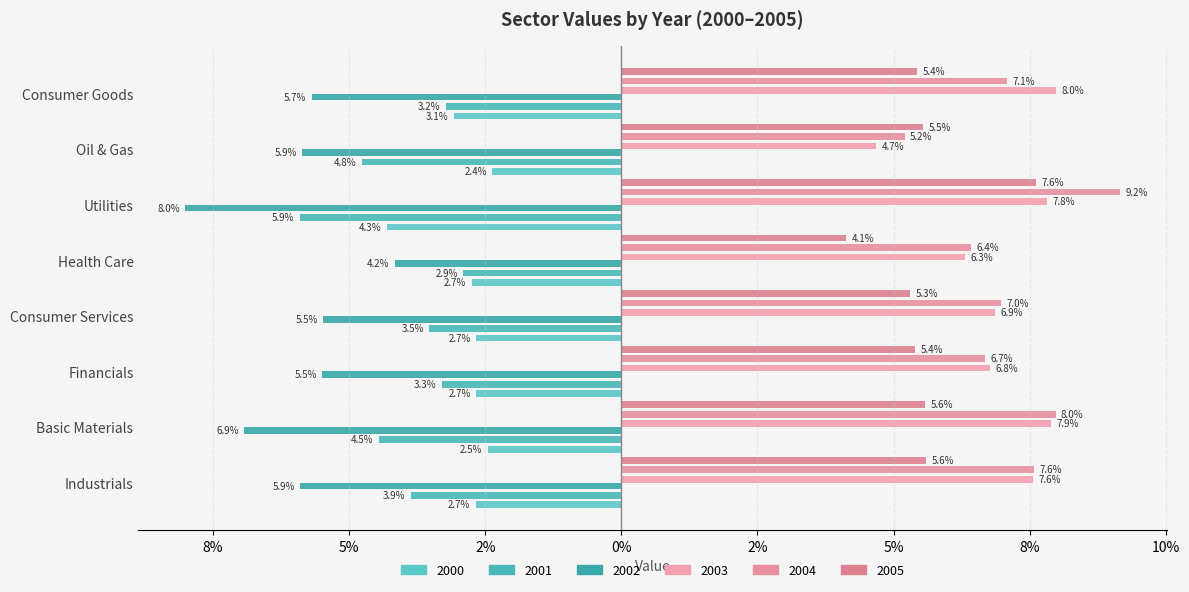

What is the label of the 5th bar from the right?

Consumer Services